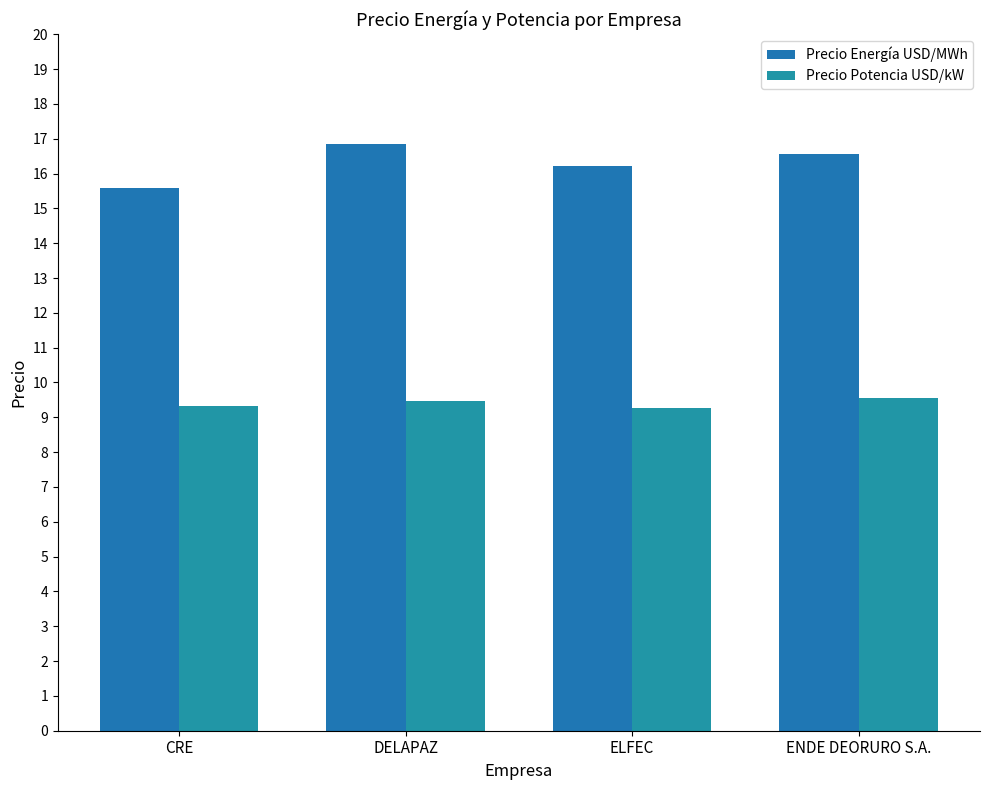

How many data points in Precio Energía USD/MWh are less than 16?

1